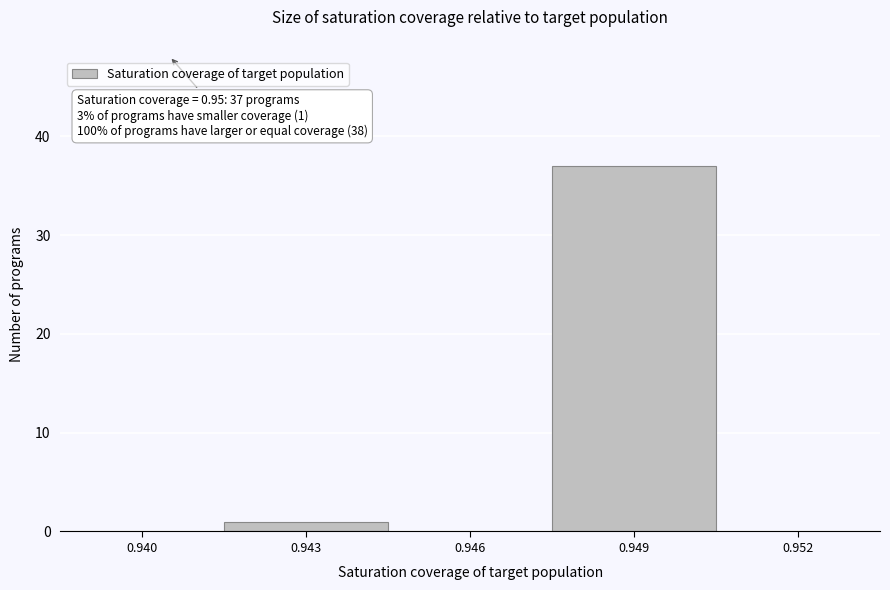

Reading left to right, what are all the values shown in this chart?

0.940=0	0.943=1	0.946=0	0.949=37	0.952=0